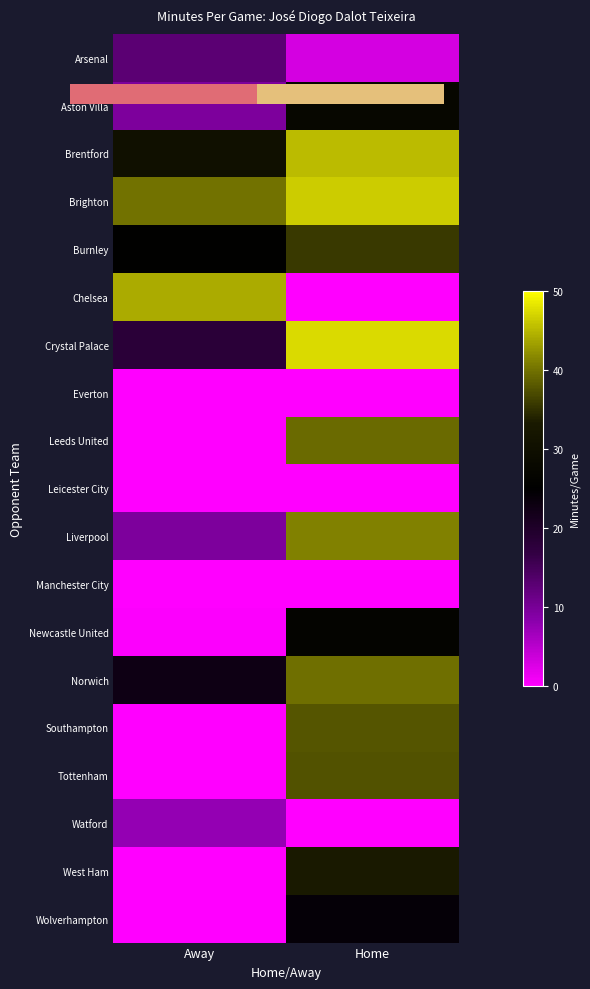

Which category has the highest value across all series?

Home